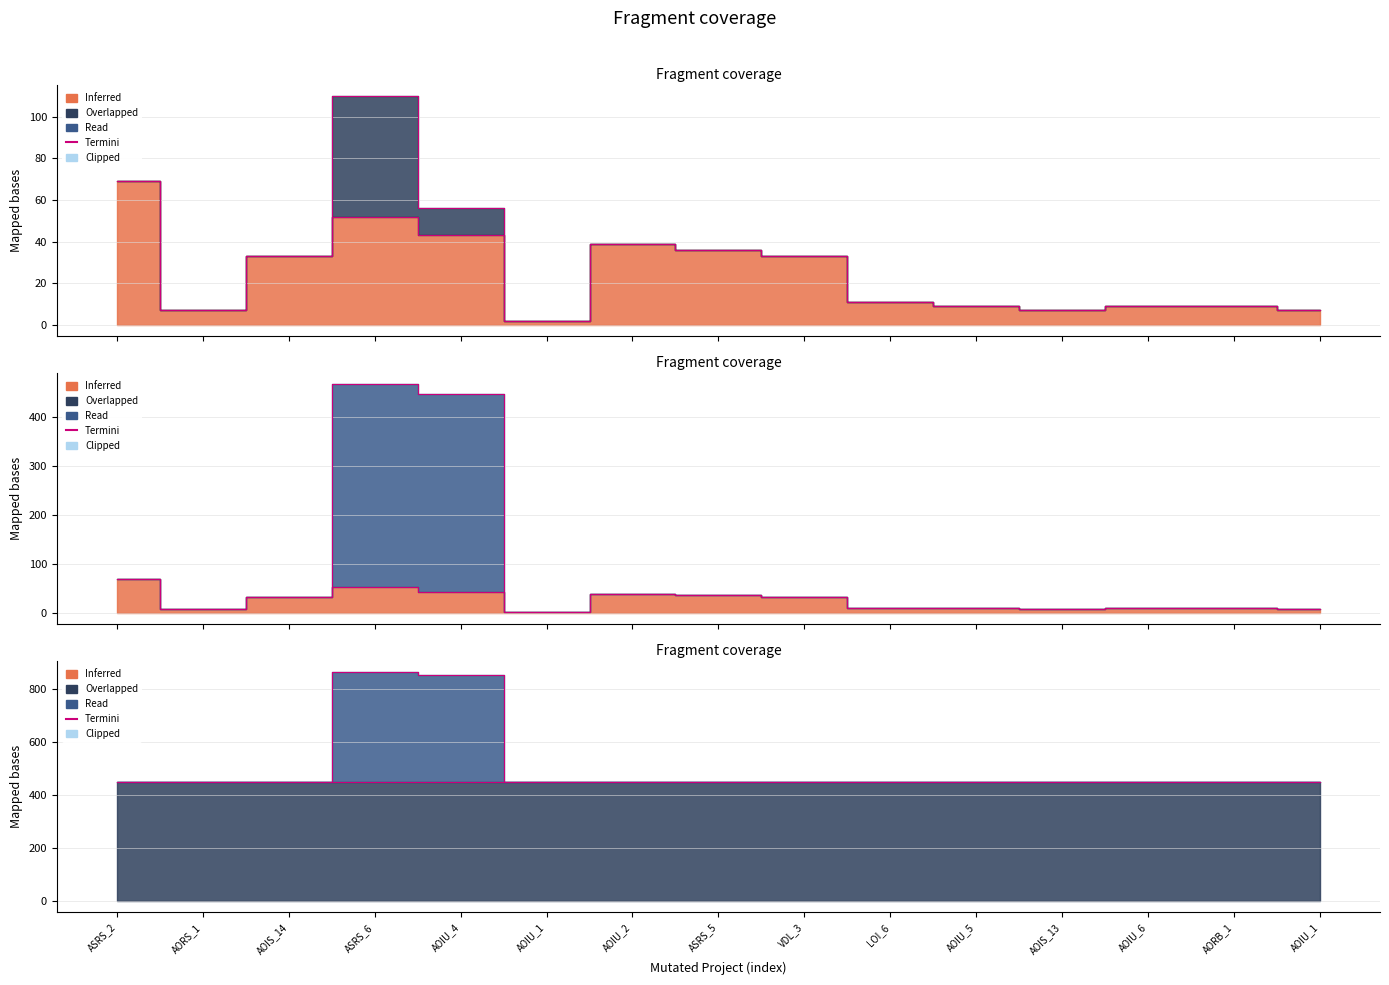

What is the total value across all series at ASRS_5?

485